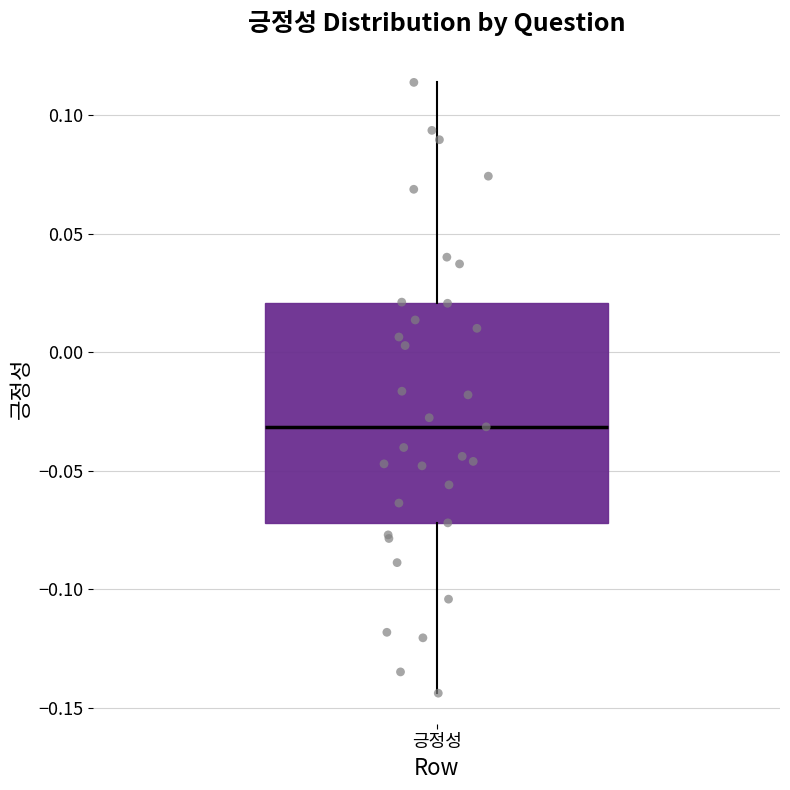

Read this box plot against the y-axis: the position of the median line, the range covered by the box, and the ends of both whiskers. The values are not printed on the chart, so give them approximately, as read against the axis.

median -0.030, box -0.070 to 0.020, whiskers -0.145 to 0.115